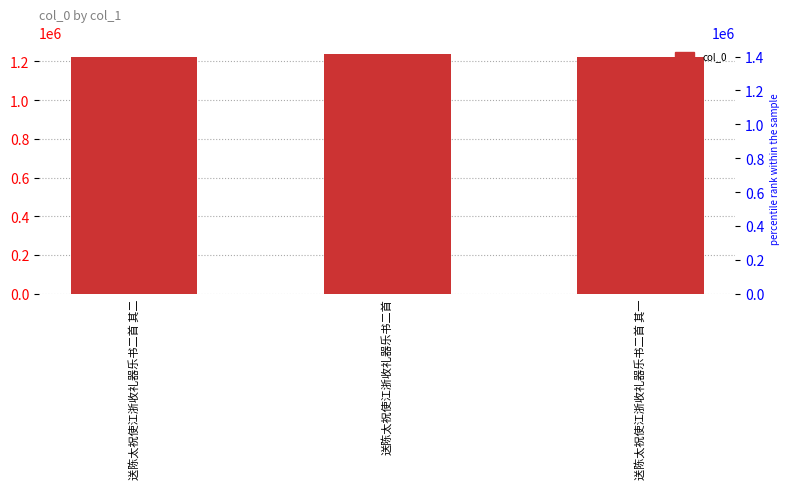

Which category has the highest value across all series?

送陈太祝使江浙收礼器乐书二首